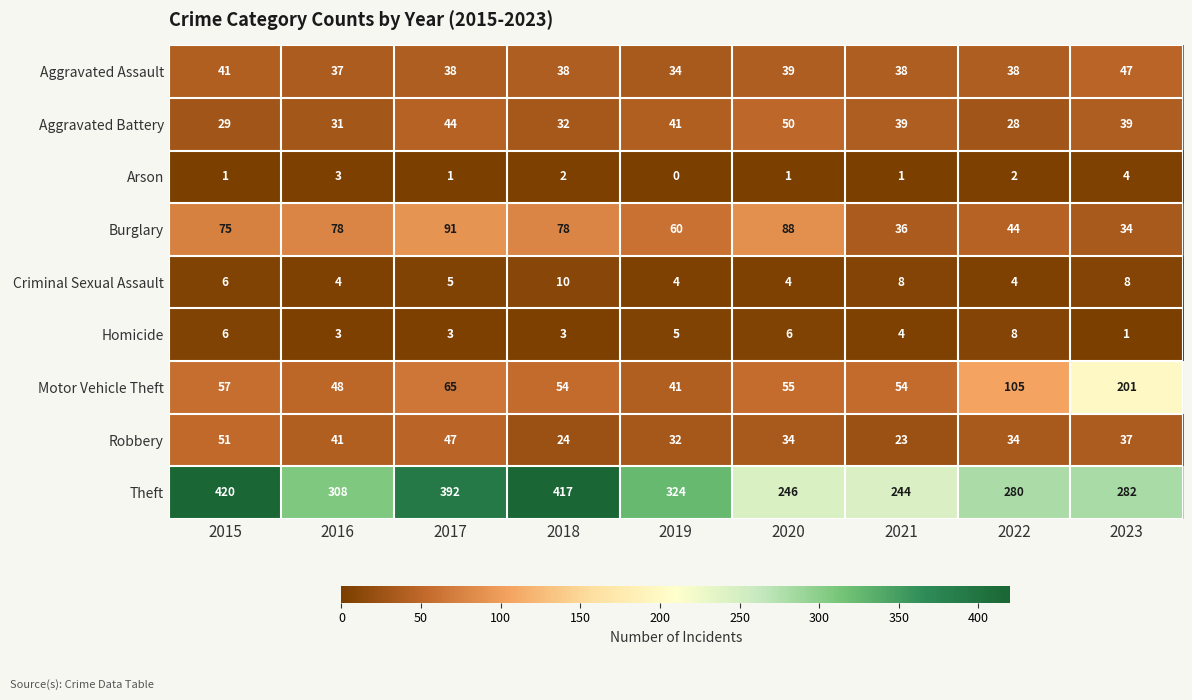

True or false: Aggravated Battery has a value of 29 at 2015.

True